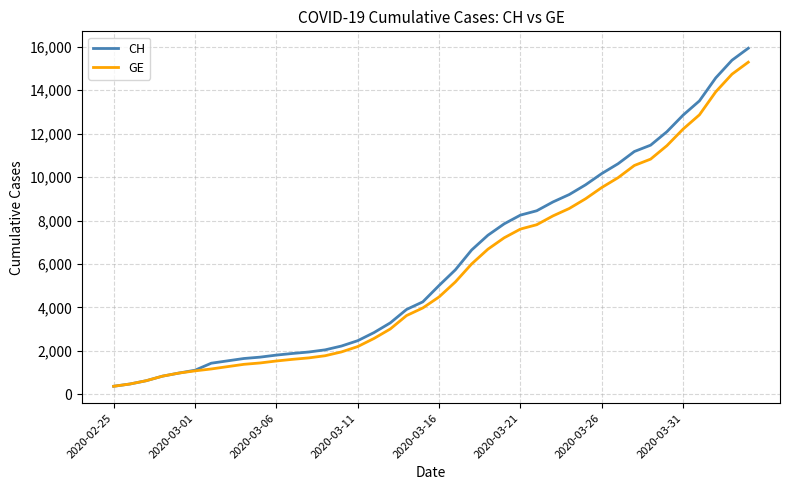

List the series in order of their overall mean, highest first.

CH, GE